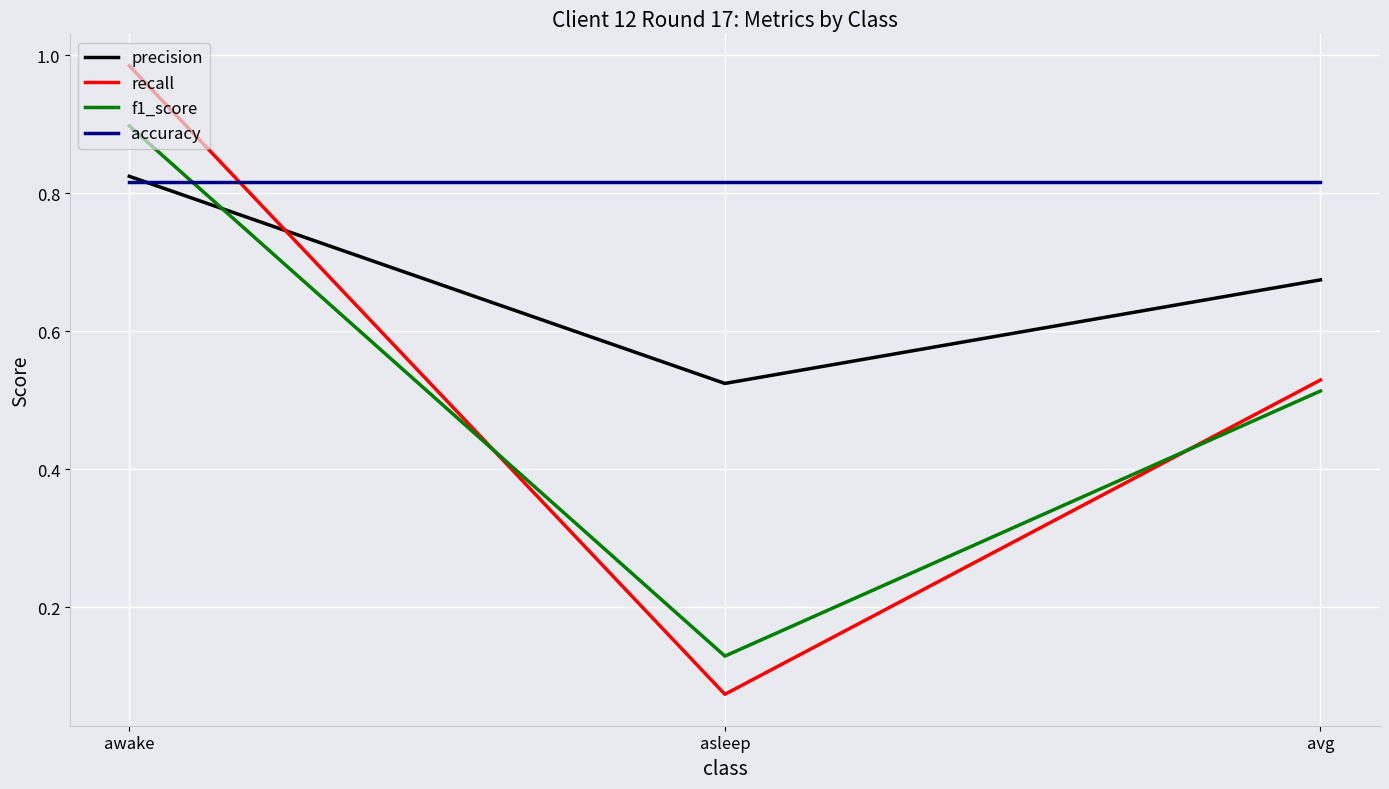

What is the sum of all precision values?

2.0